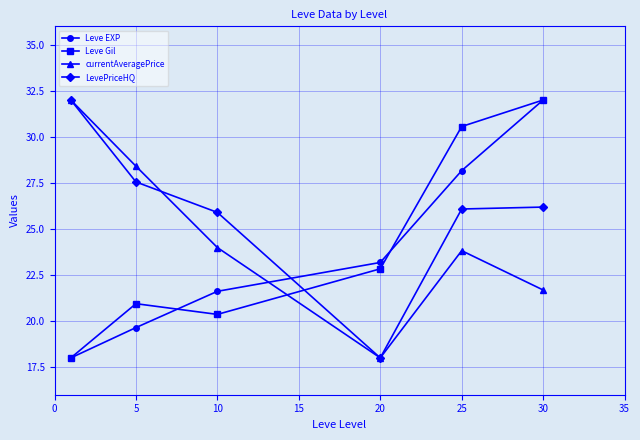

In Leve Gil, how many points are higher than both neighbors (excluding endpoints)?

1